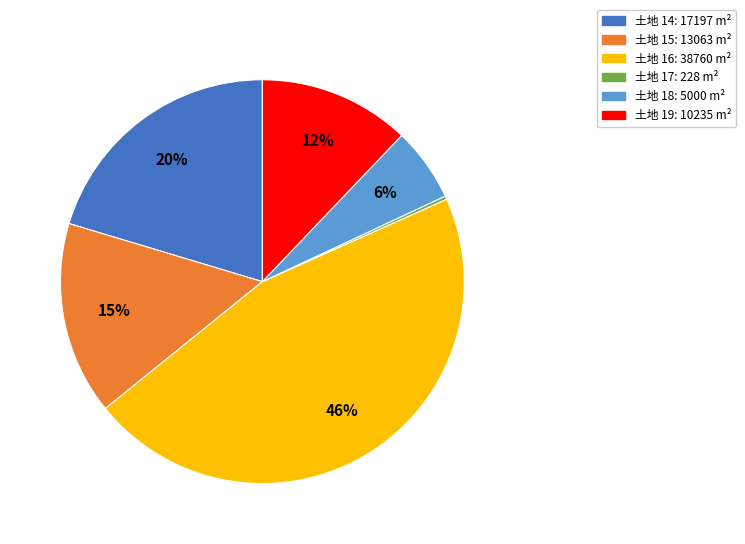

Does any single category account for the majority?

No